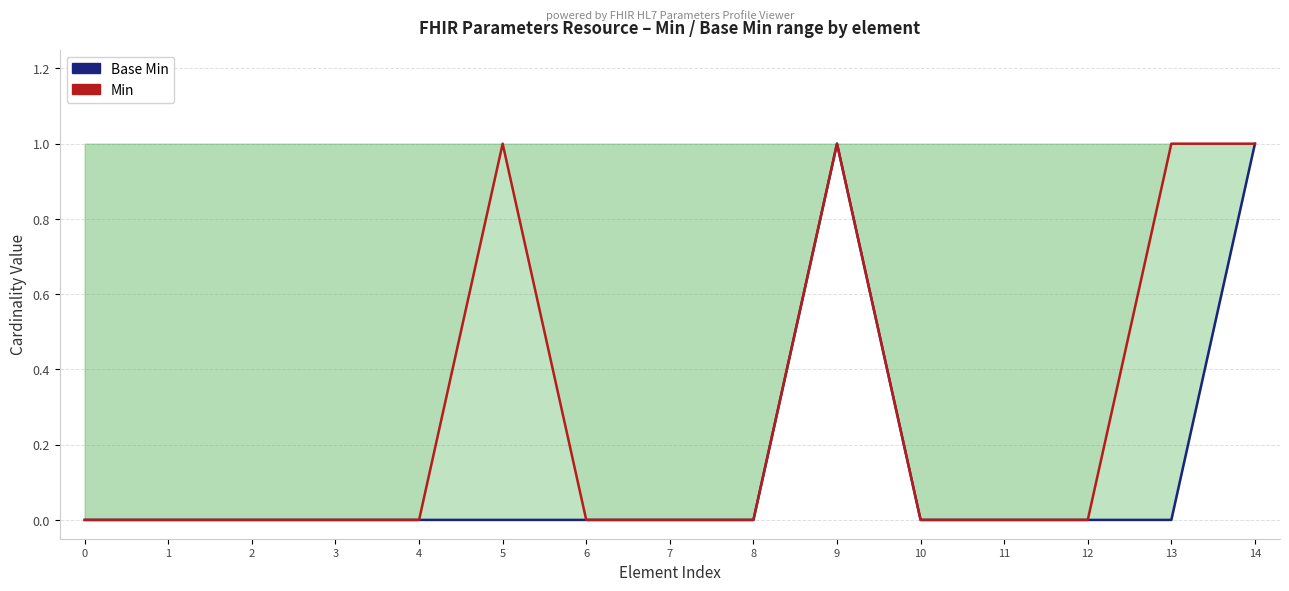

Which has a higher value, 6 or 1?

6